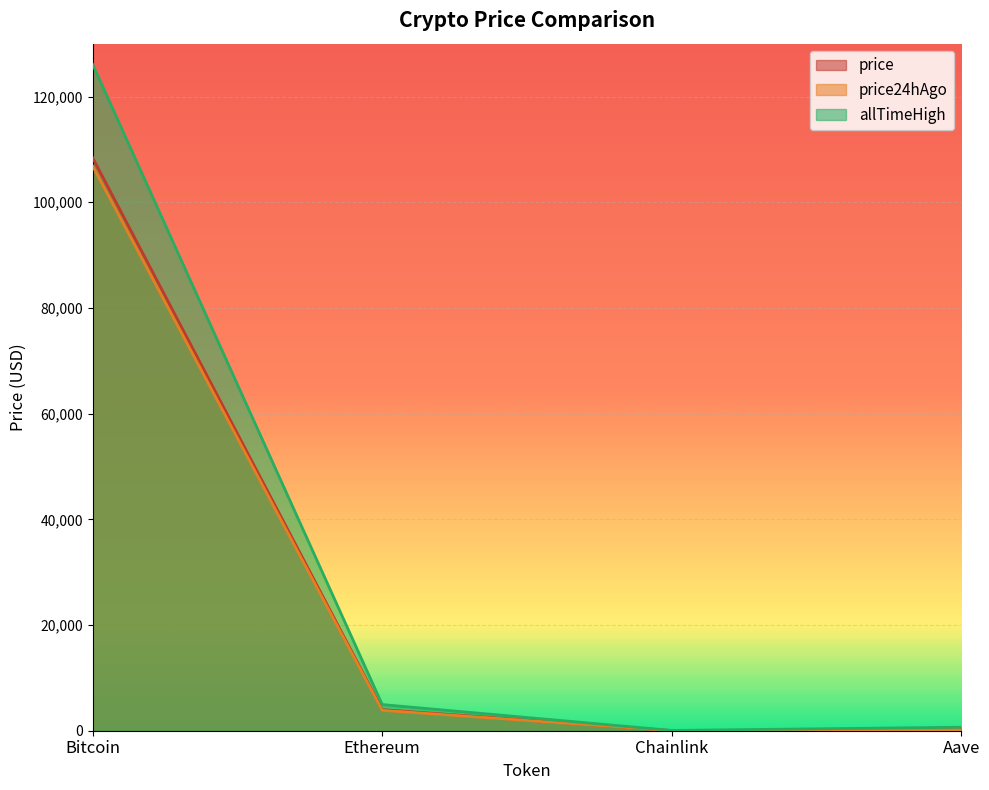

Reading right to left, what are all the values shown in this chart?

price: Aave=224.8	Chainlink=17.4	Ethereum=3994.3	Bitcoin=108417.0
price24hAgo: Aave=207.8	Chainlink=16.7	Ethereum=3857.7	Bitcoin=106849.0
allTimeHigh: Aave=661.7	Chainlink=52.7	Ethereum=4946.1	Bitcoin=126080.0